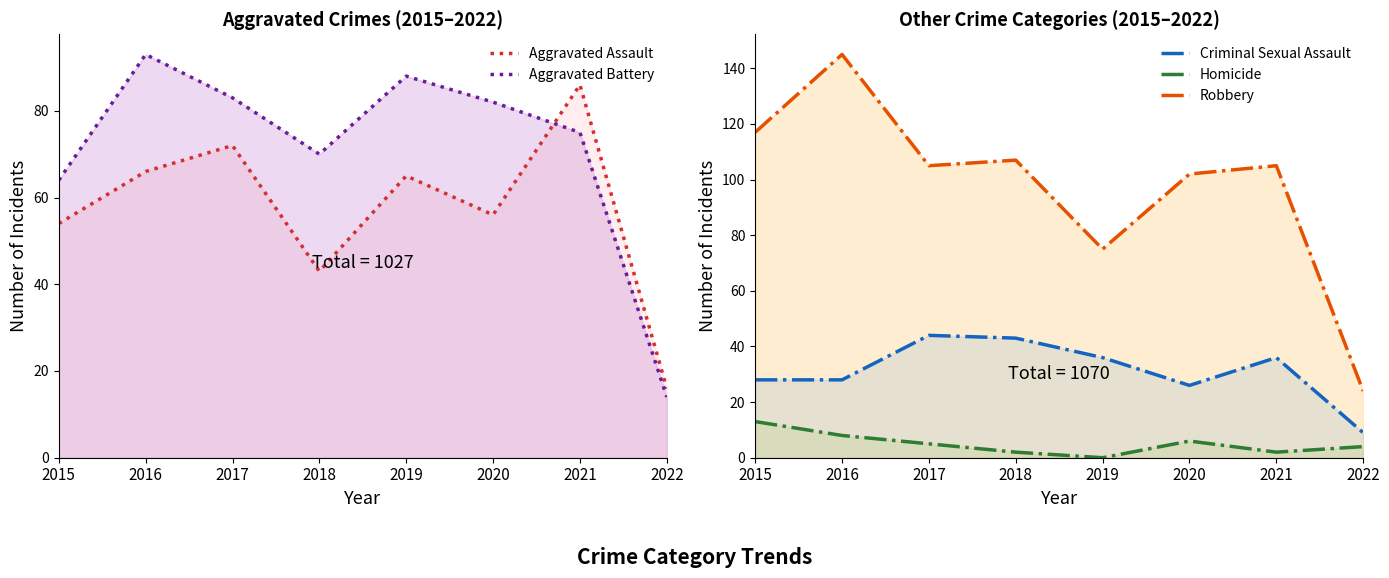

What is the difference between the Robbery values at 2016 and 2017?

40